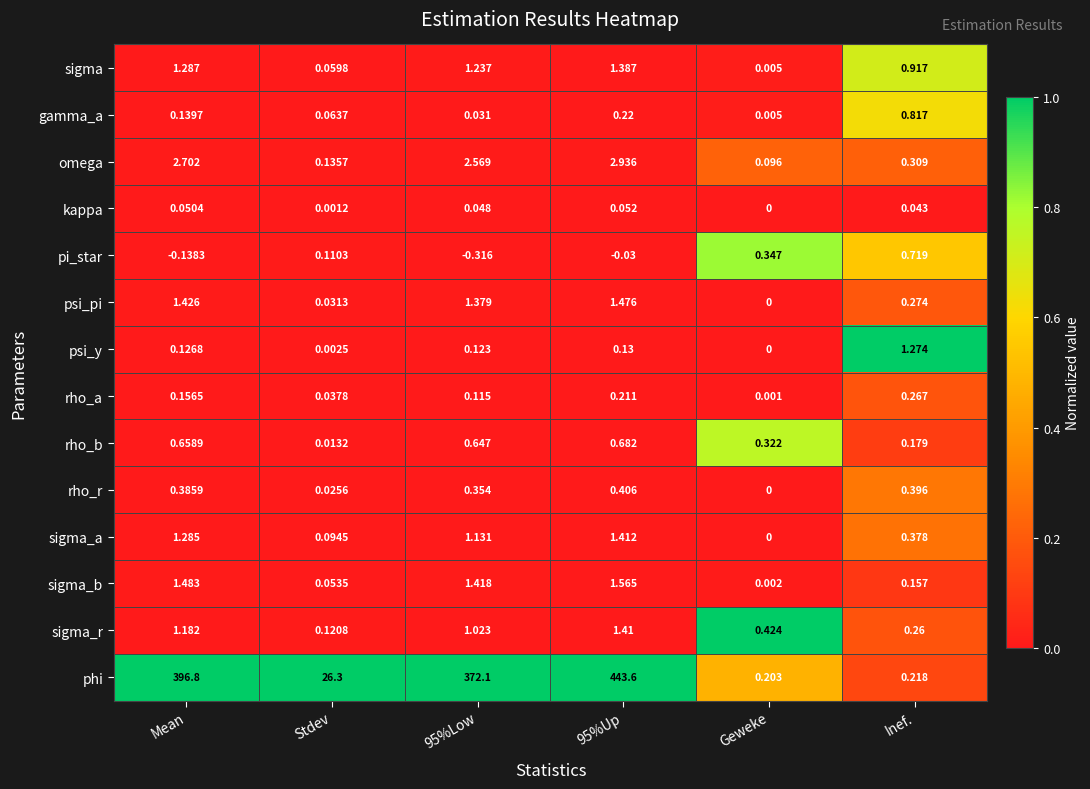

Which series has the largest total across all categories?

phi